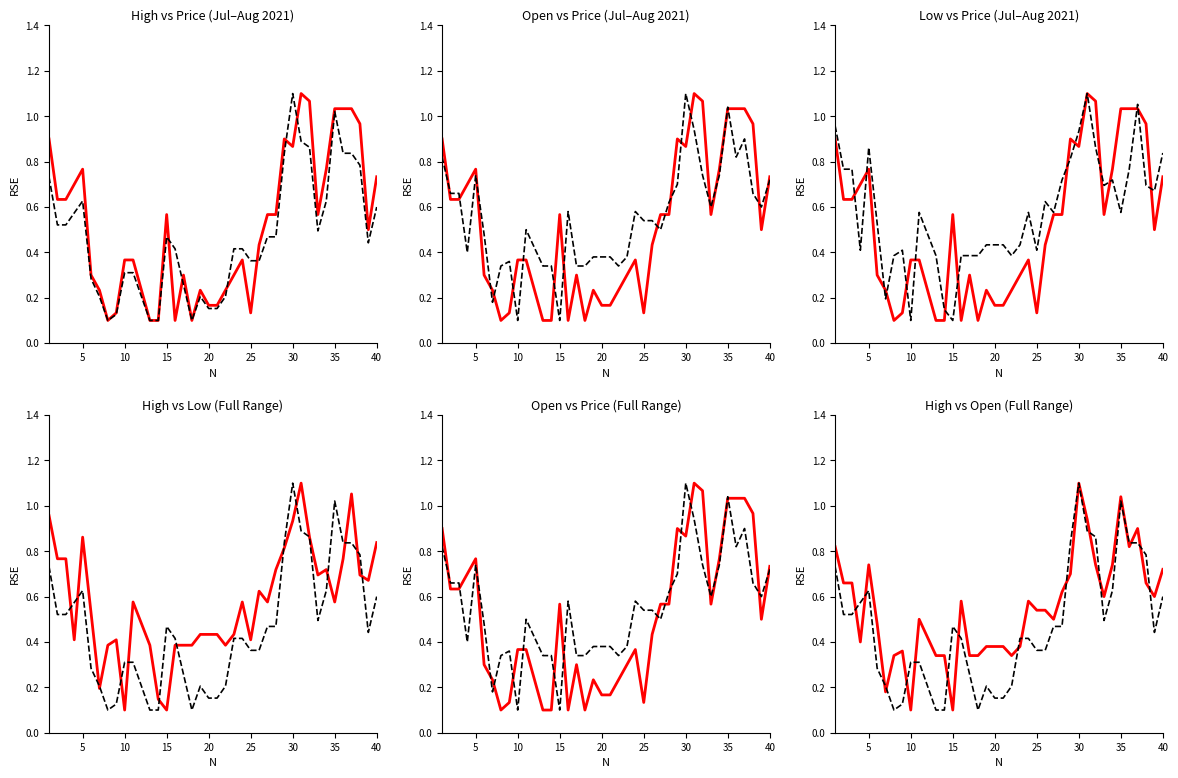

Which series has the largest total across all categories?

Low